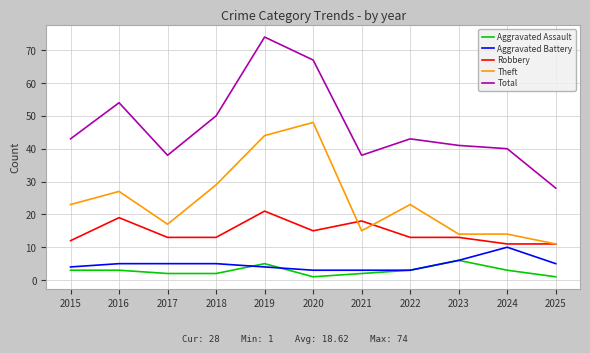

Where is Total nearest to the value 51?

2018